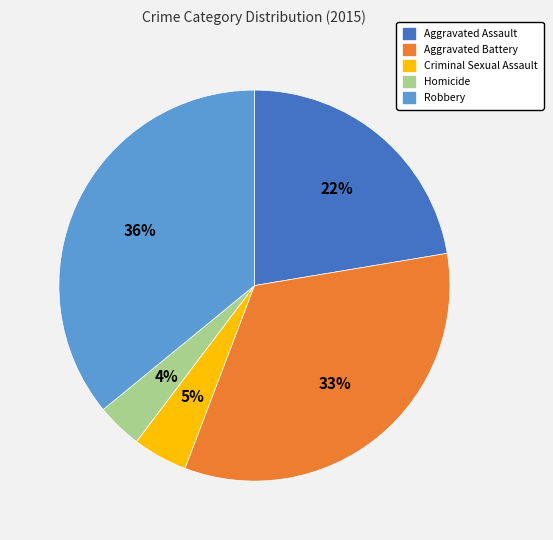

To the nearest percent, what is the combined percentage of Aggravated Assault and Criminal Sexual Assault?

27%